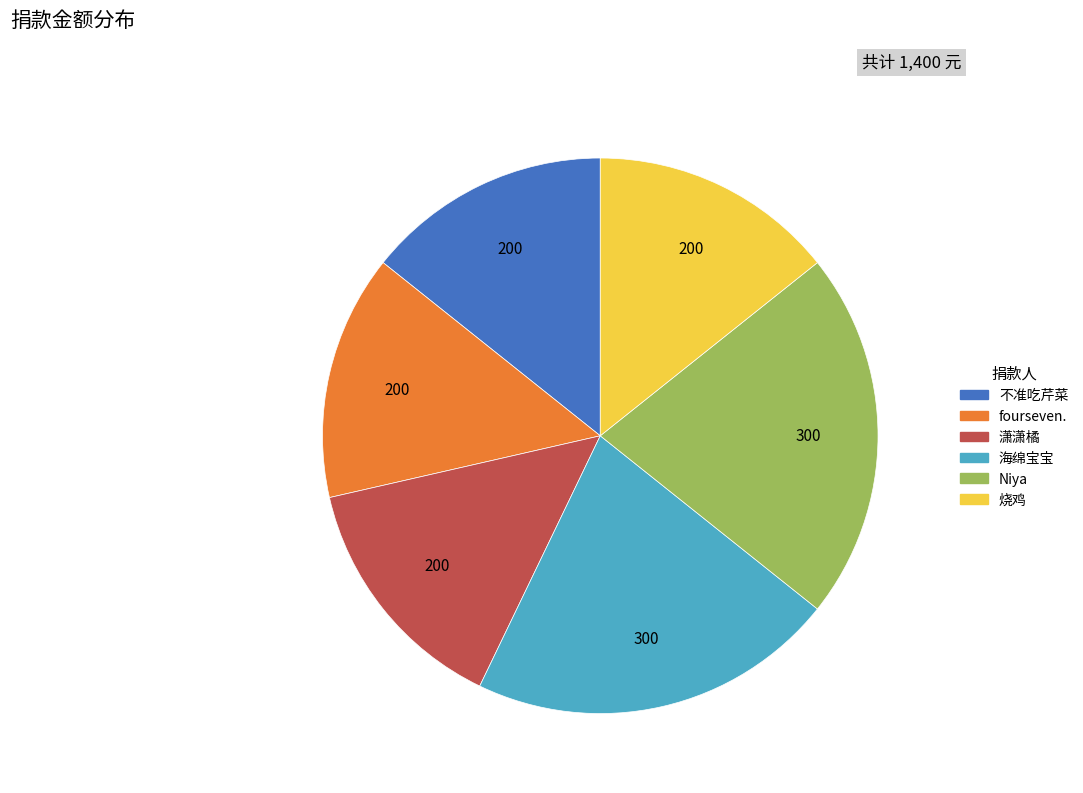

True or false: 潇潇橘 accounts for 22% of the total.

False